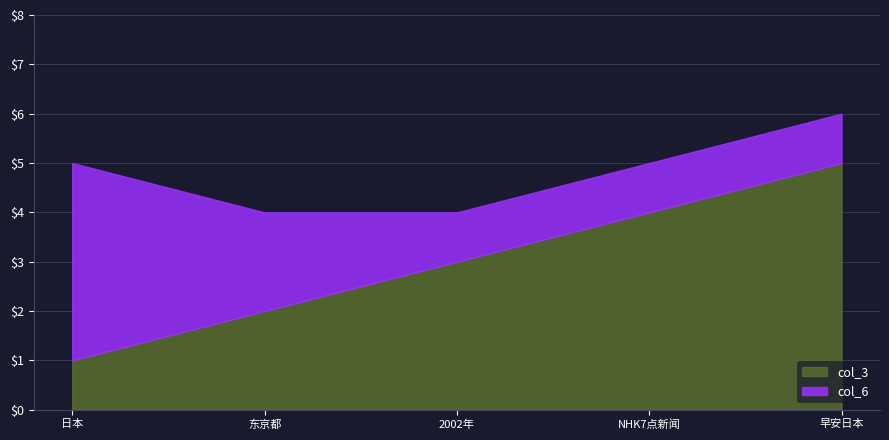

List the labels in order of value, largest first.

早安日本, NHK7点新闻, 2002年, 东京都, 日本